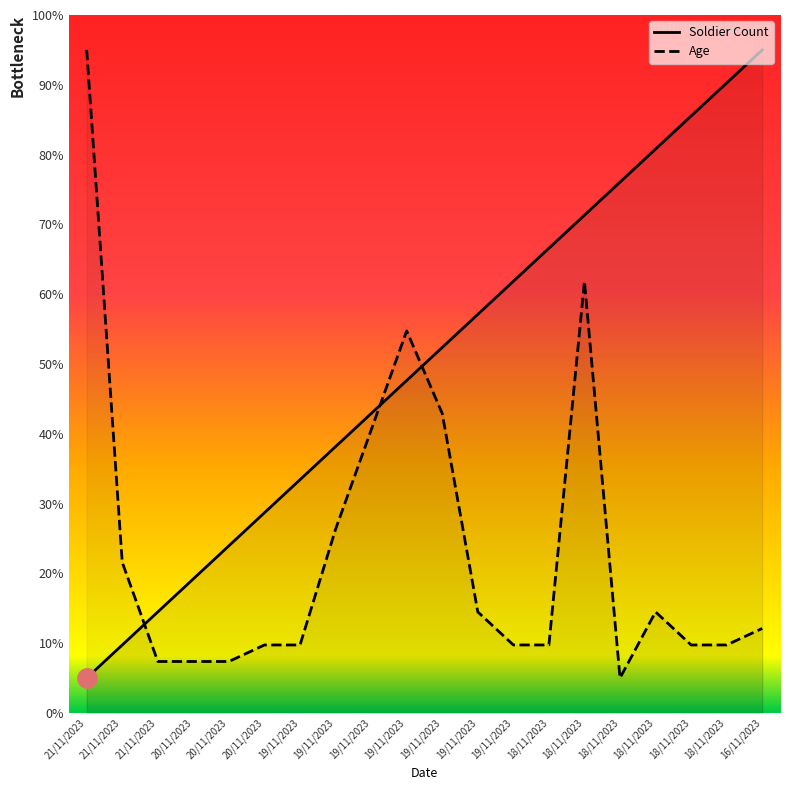

List the series in order of their overall mean, highest first.

Soldier Count, Age